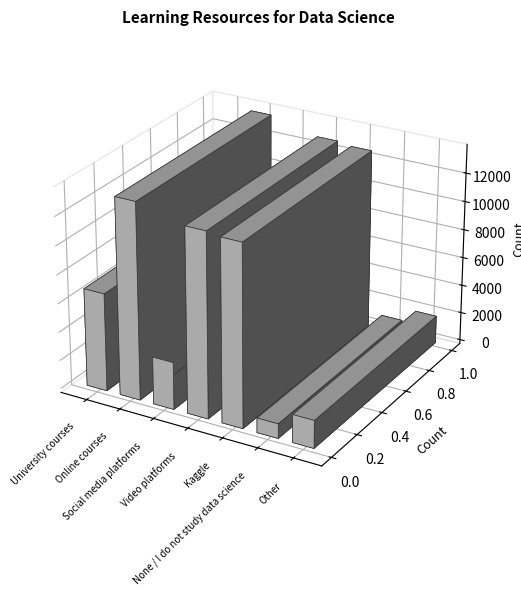

How many data points are less than 6851?

3